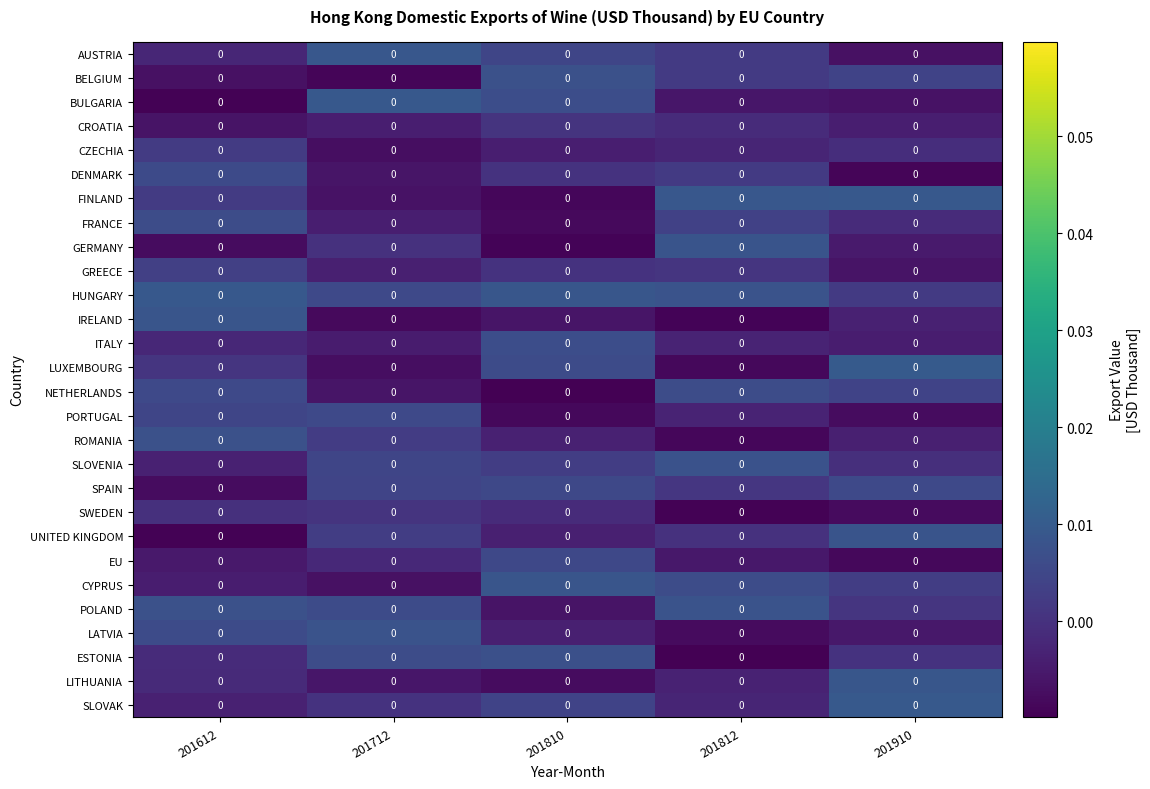

Rank the series at 201712 from highest to lowest value.

BULGARIA, AUSTRIA, LATVIA, ESTONIA, POLAND, HUNGARY, PORTUGAL, SLOVENIA, SPAIN, UNITED KINGDOM, ROMANIA, SWEDEN, SLOVAK, GERMANY, EU, GREECE, FRANCE, CROATIA, ITALY, LITHUANIA, DENMARK, NETHERLANDS, FINLAND, CYPRUS, LUXEMBOURG, CZECHIA, IRELAND, BELGIUM